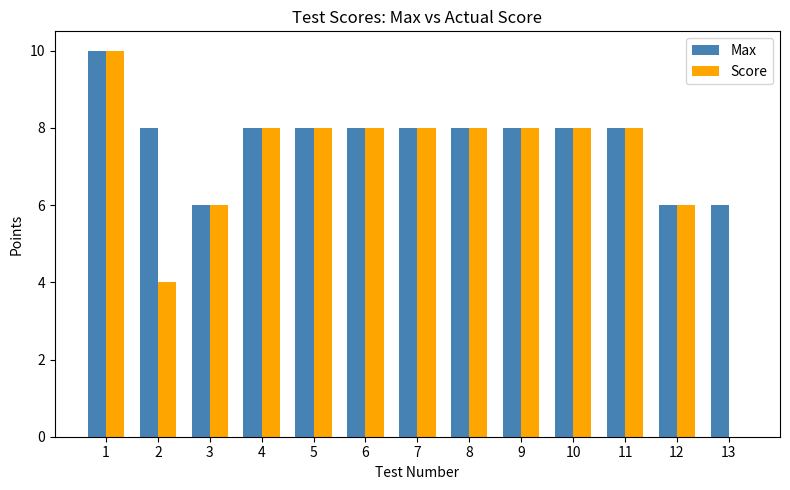

Where does the Score series first go above 8?

1